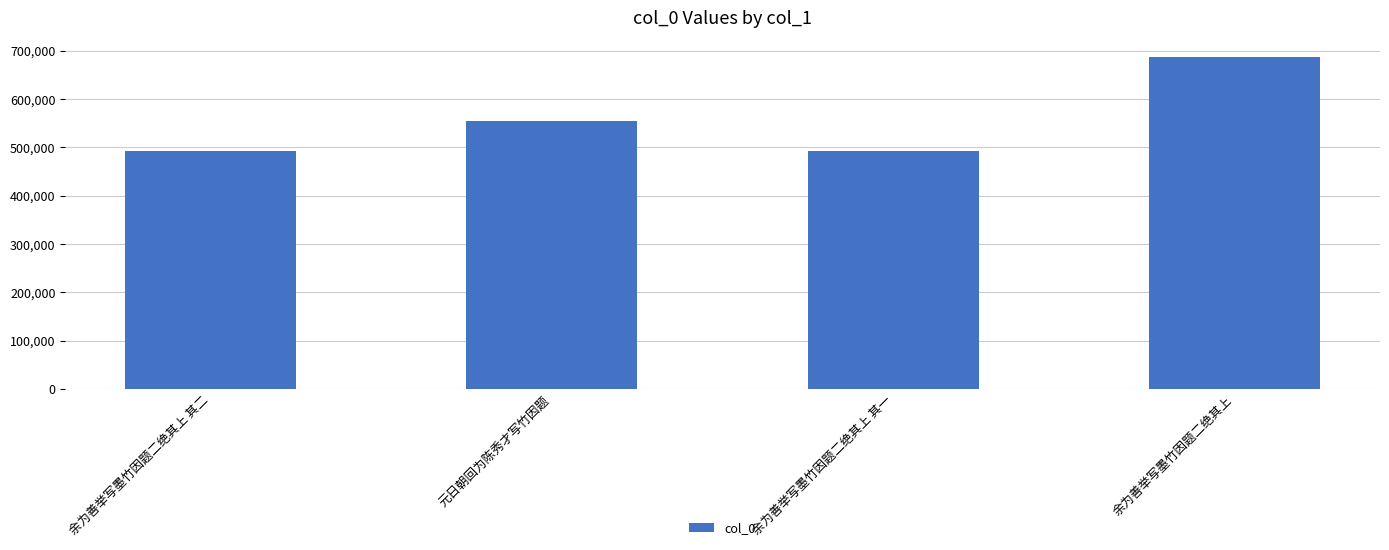

True or false: the data shows 175854 at 余为善举写墨竹因题二绝其上 其二.

False